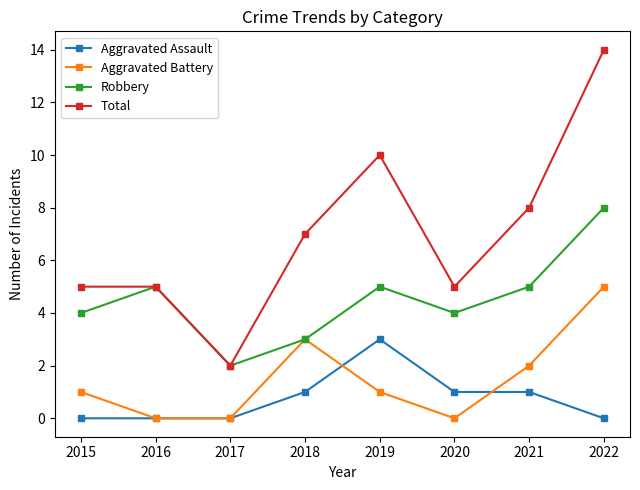

Reading left to right, transcribe all the data shown in this chart.

Aggravated Assault: 2015=0	2016=0	2017=0	2018=1	2019=3	2020=1	2021=1	2022=0
Aggravated Battery: 2015=1	2016=0	2017=0	2018=3	2019=1	2020=0	2021=2	2022=5
Robbery: 2015=4	2016=5	2017=2	2018=3	2019=5	2020=4	2021=5	2022=8
Total: 2015=5	2016=5	2017=2	2018=7	2019=10	2020=5	2021=8	2022=14